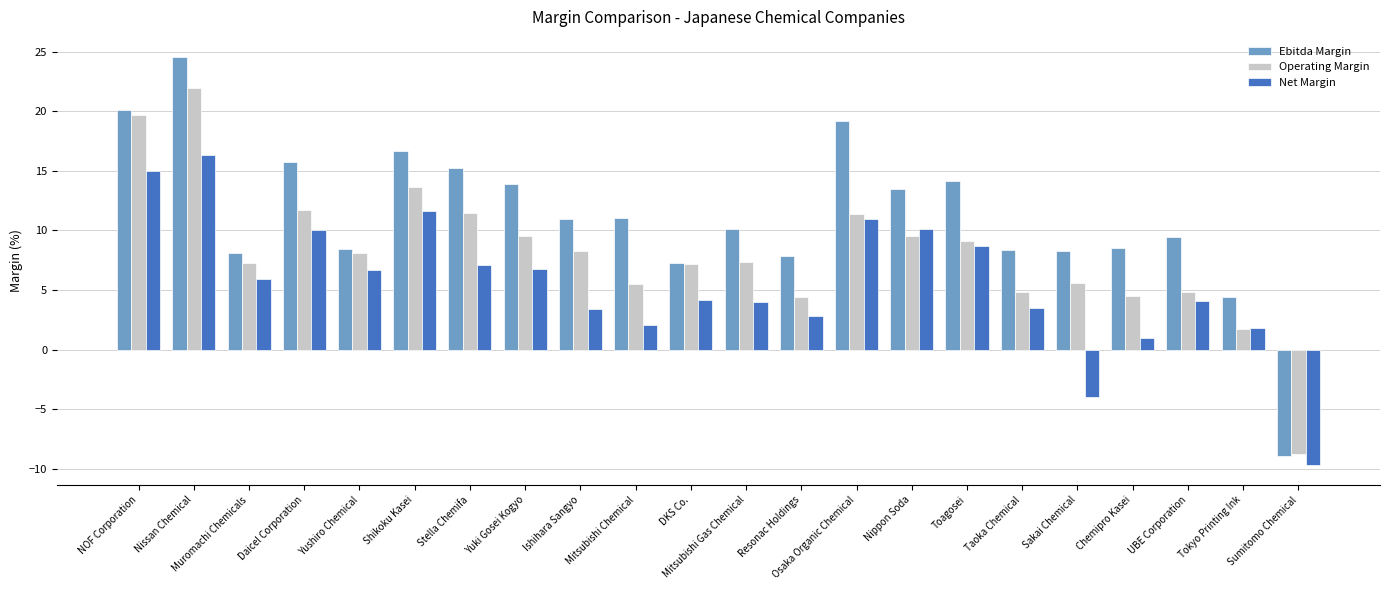

Read the Net Margin value at Ishihara Sangyo.

3.4